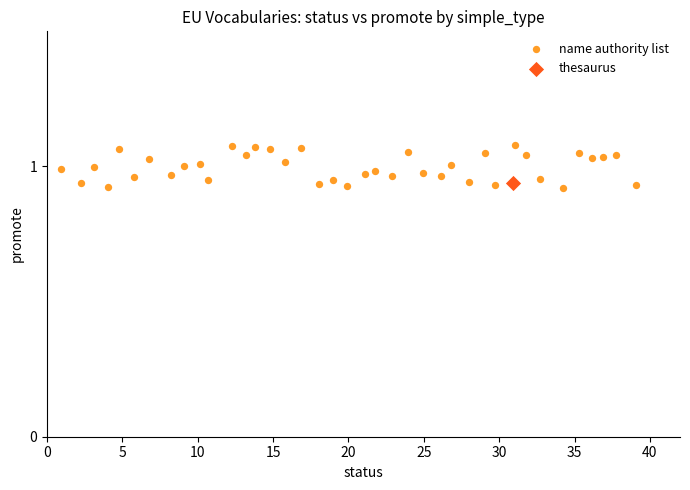

What are all the series names shown in the legend?

name authority list, thesaurus